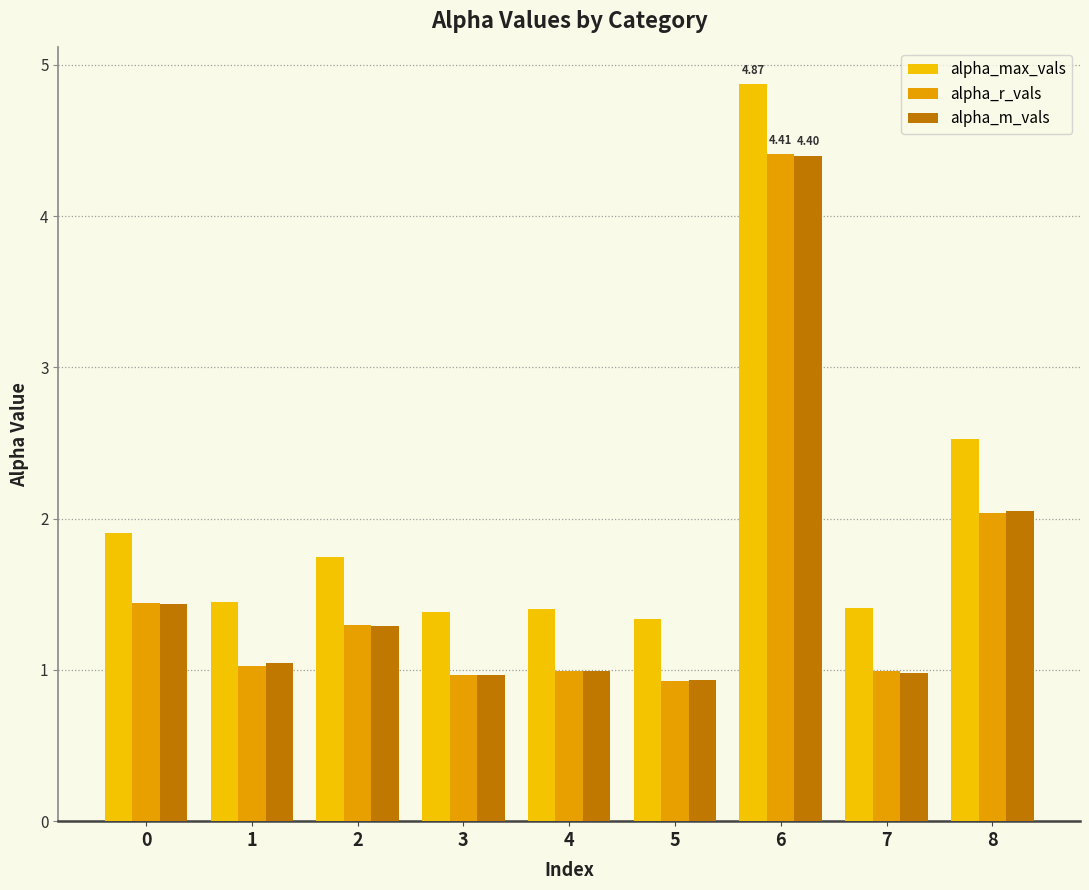

Which category has the highest value in the alpha_m_vals series?

6